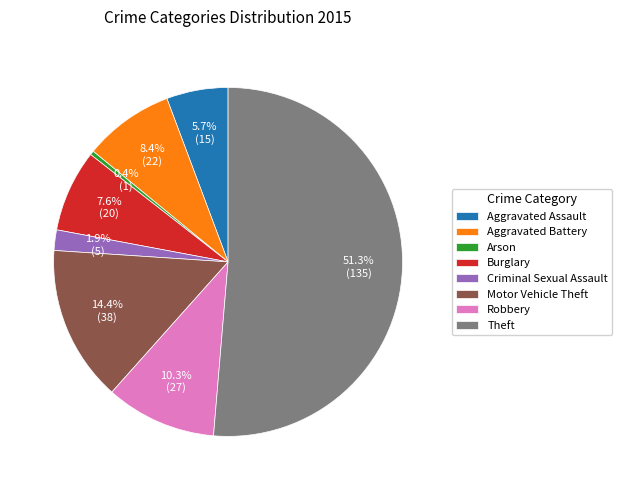

Which slice is the largest?

Theft